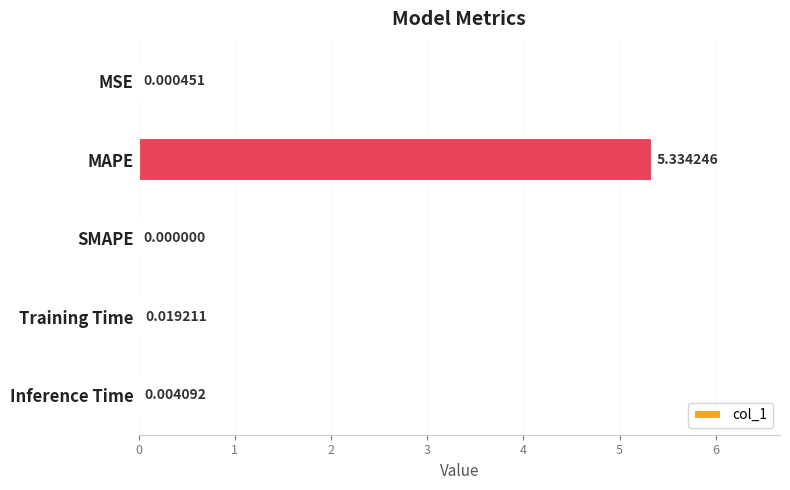

Where is the data nearest to the value 2?

Training Time